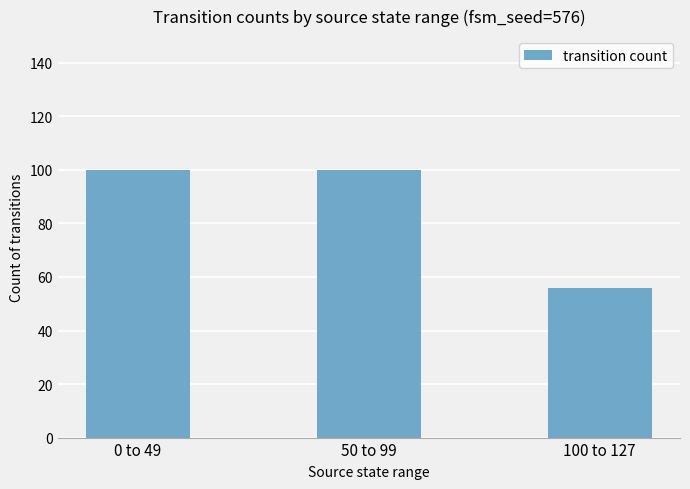

Approximately how many times larger is the value at 0 to 49 compared to 50 to 99?

1.0